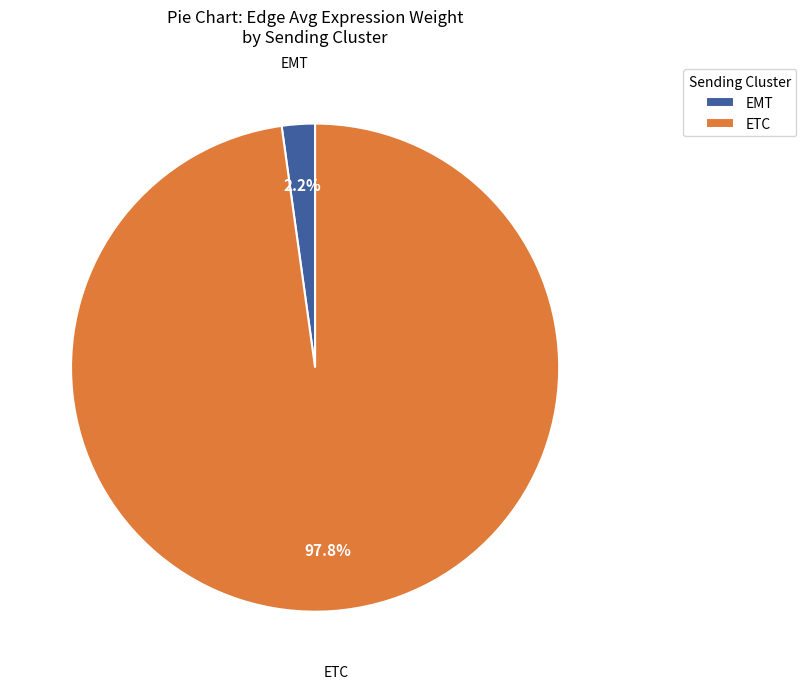

To the nearest percent, what is the average slice percentage?

50%